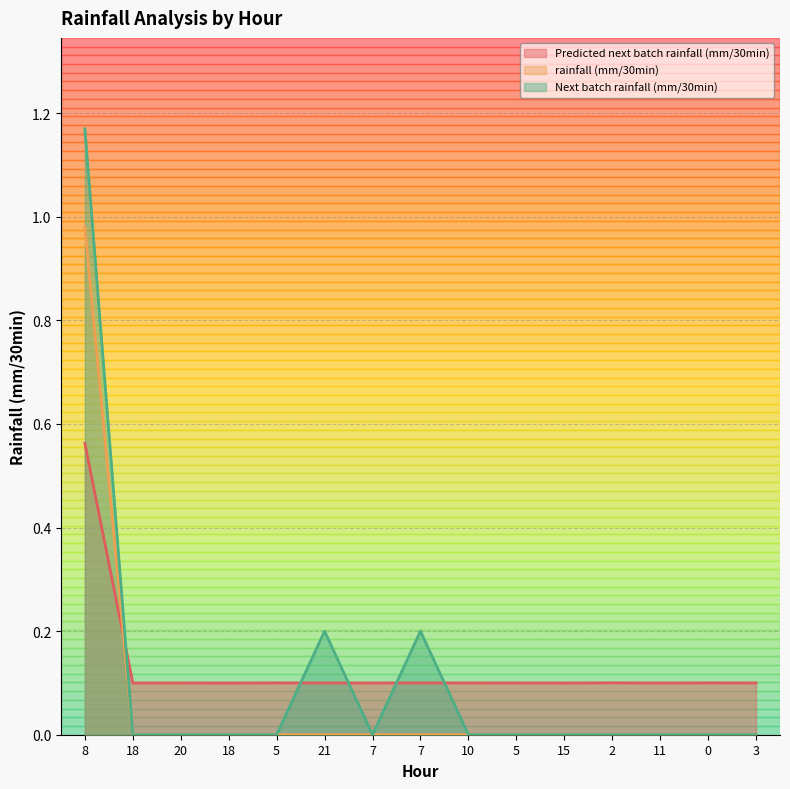

Reading right to left, what are all the values shown in this chart?

Predicted next batch rainfall (mm/30min): 0.1	0.1	0.1	0.1	0.1	0.1	0.1	0.1	0.1	0.1	0.1	0.1	0.1	0.1	0.6
rainfall (mm/30min): 0.0	0.0	0.0	0.0	0.0	0.0	0.0	0.0	0.0	0.0	0.0	0.0	0.0	0.0	1.0
Next batch rainfall (mm/30min): 0.0	0.0	0.0	0.0	0.0	0.0	0.0	0.2	0.0	0.2	0.0	0.0	0.0	0.0	1.2